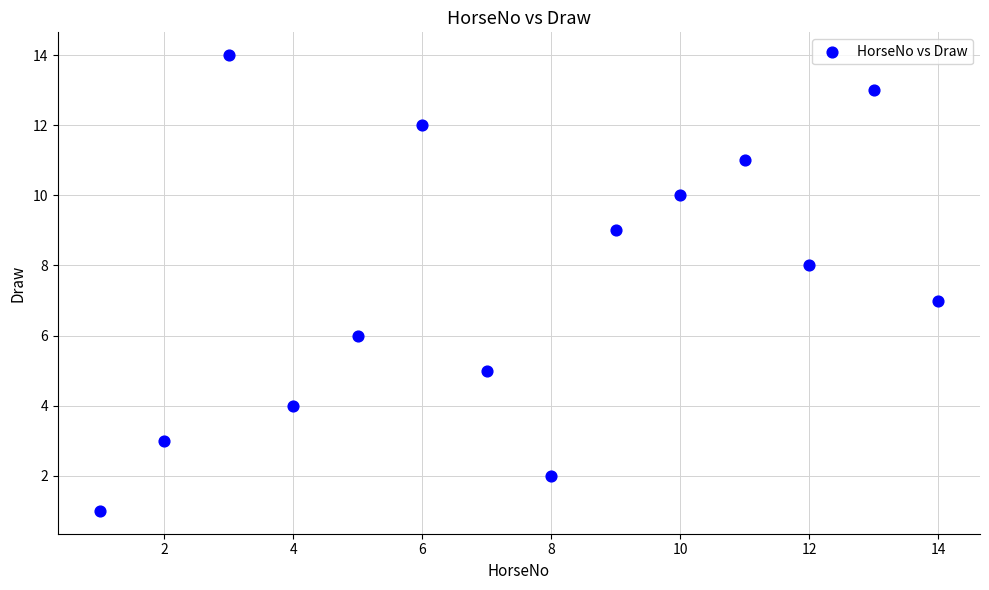

What is the range of Y values (max minus min)?

13